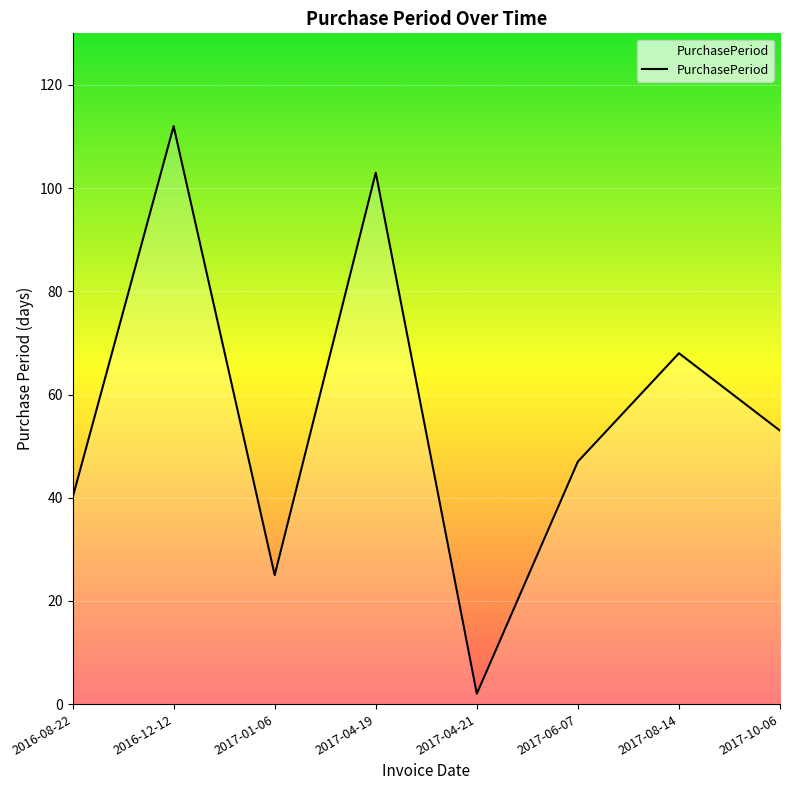

What is the ratio of the value at 2017-01-06 to the value at 2017-10-06?

0.5